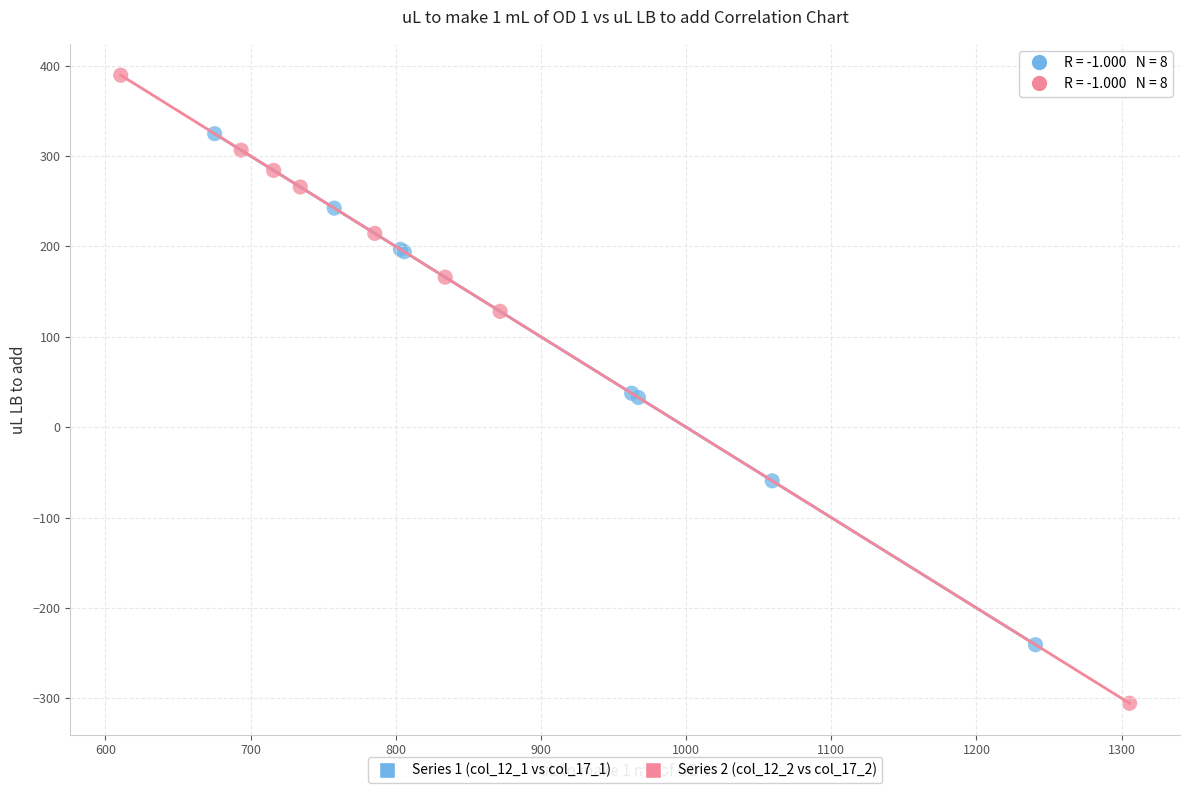

Which series has the largest Y range (max minus min)?

Series 2 (col_12_2 vs col_17_2)